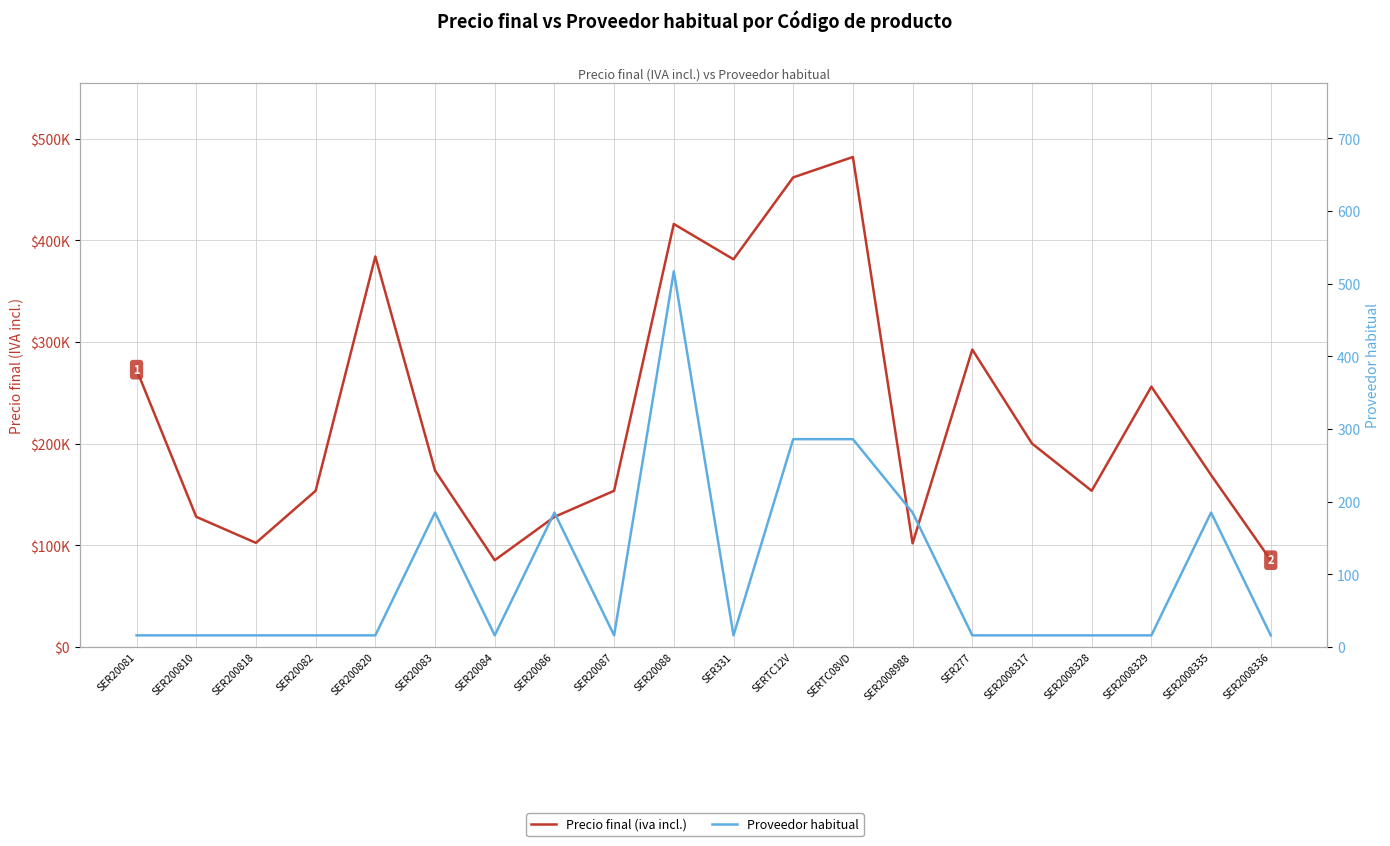

What is the spread (max minus min) of values at SER20088?

415645